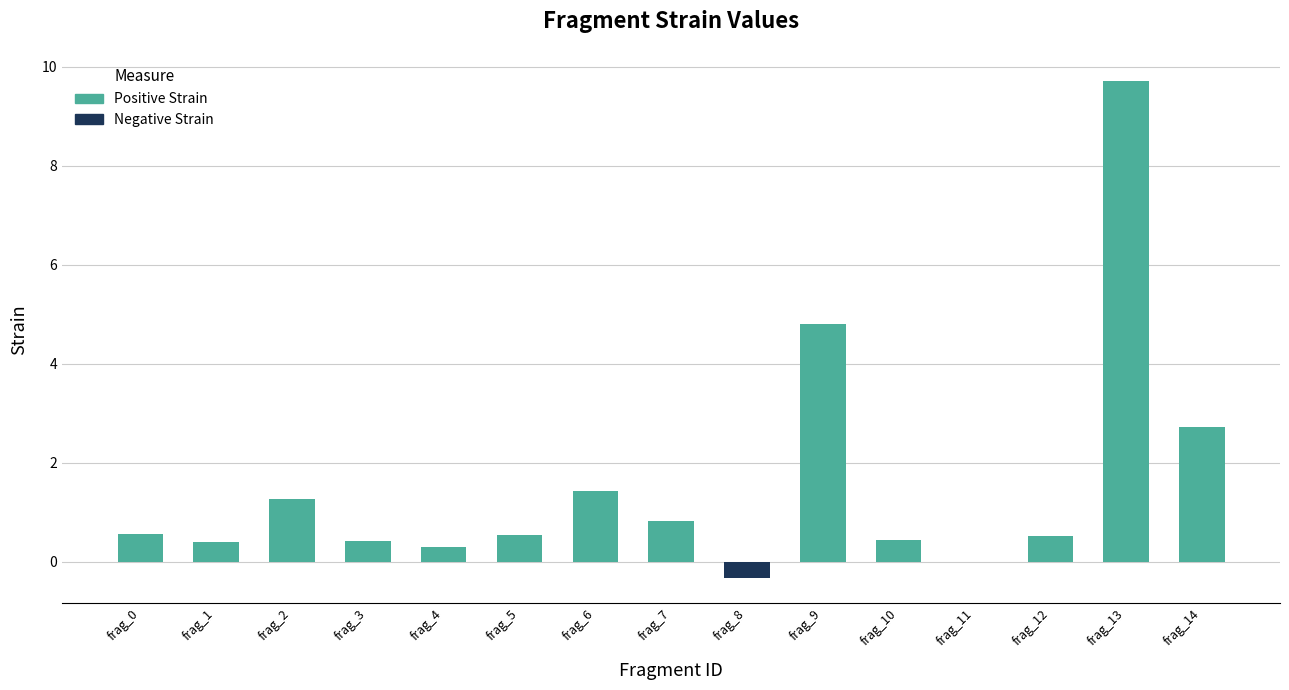

At which label is the value closest to 4?

frag_9